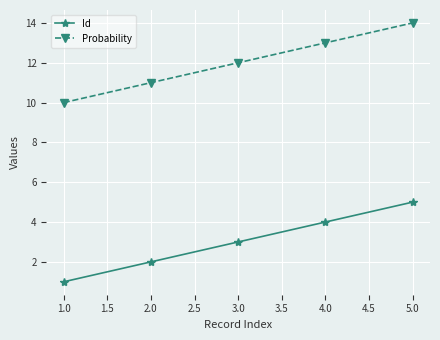

How many values in the Probability series are below 12?

2